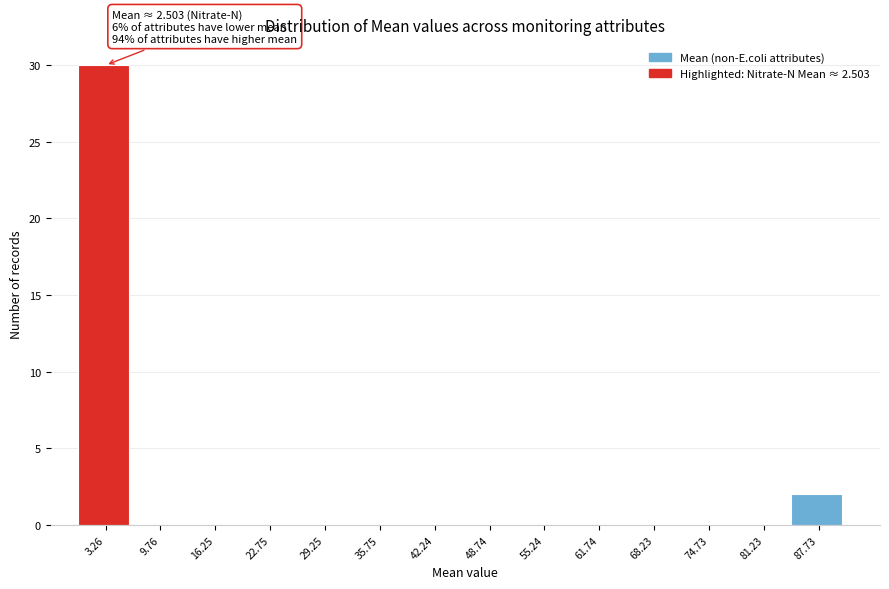

Over which range of the x-axis is the bar tallest?

0 to 7